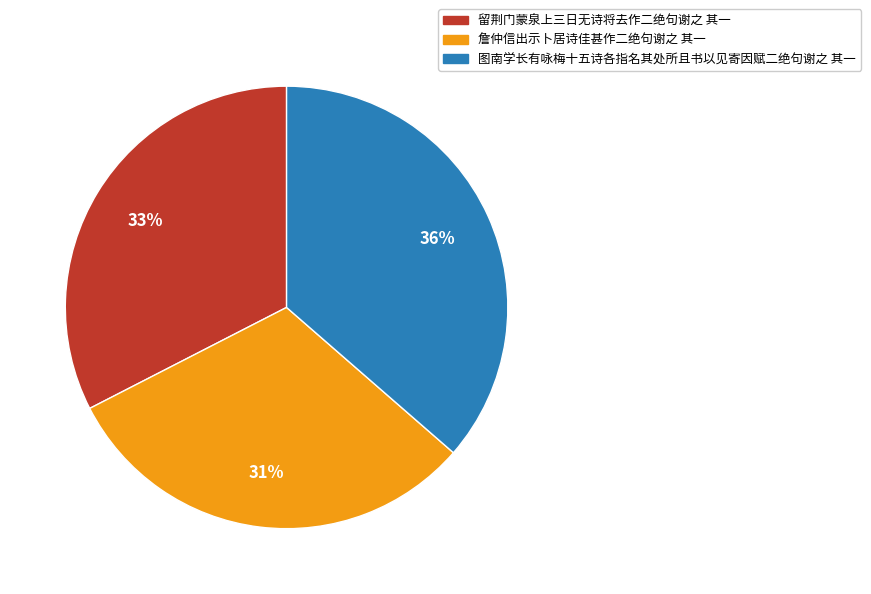

To the nearest percent, what portion does 詹仲信出示卜居诗佳甚作二绝句谢之 其一 represent?

31%